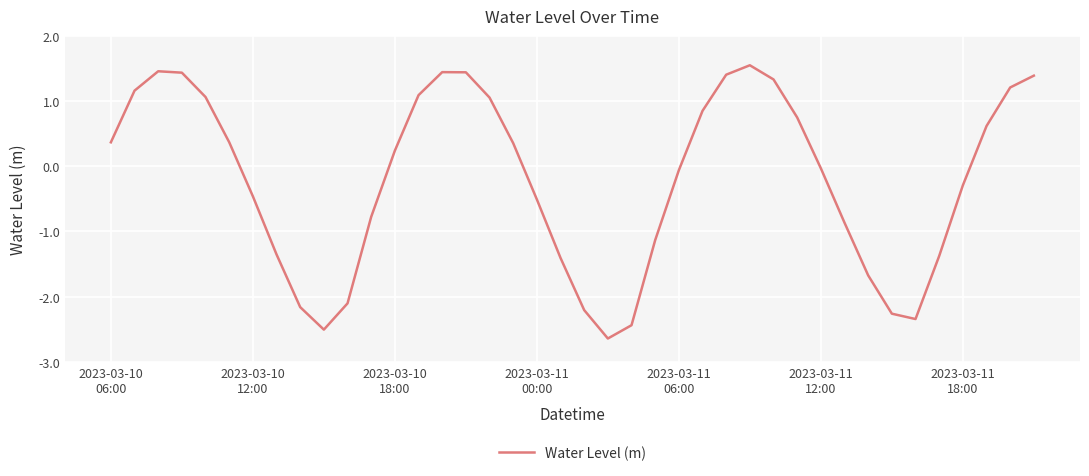

What is the smallest value displayed?

-2.6